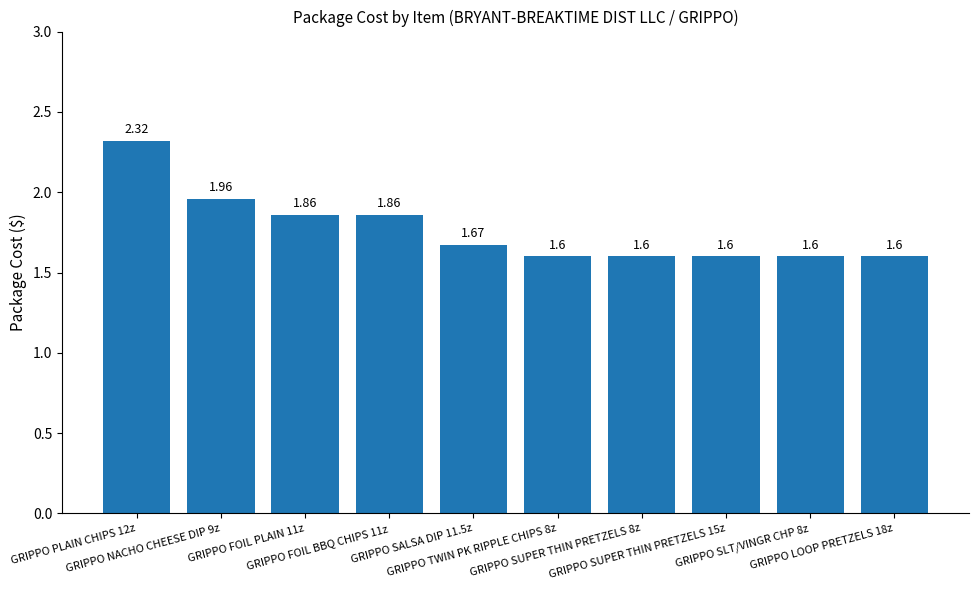

What is the sum of all values?

17.7